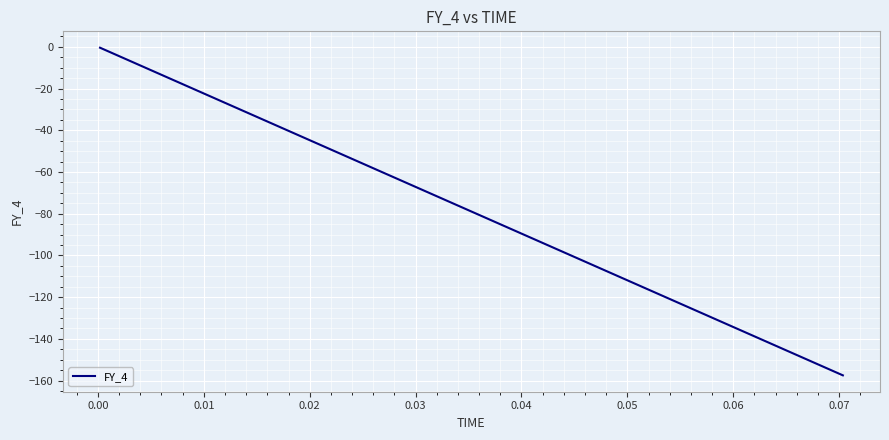

Count the number of categories in the chart.

40